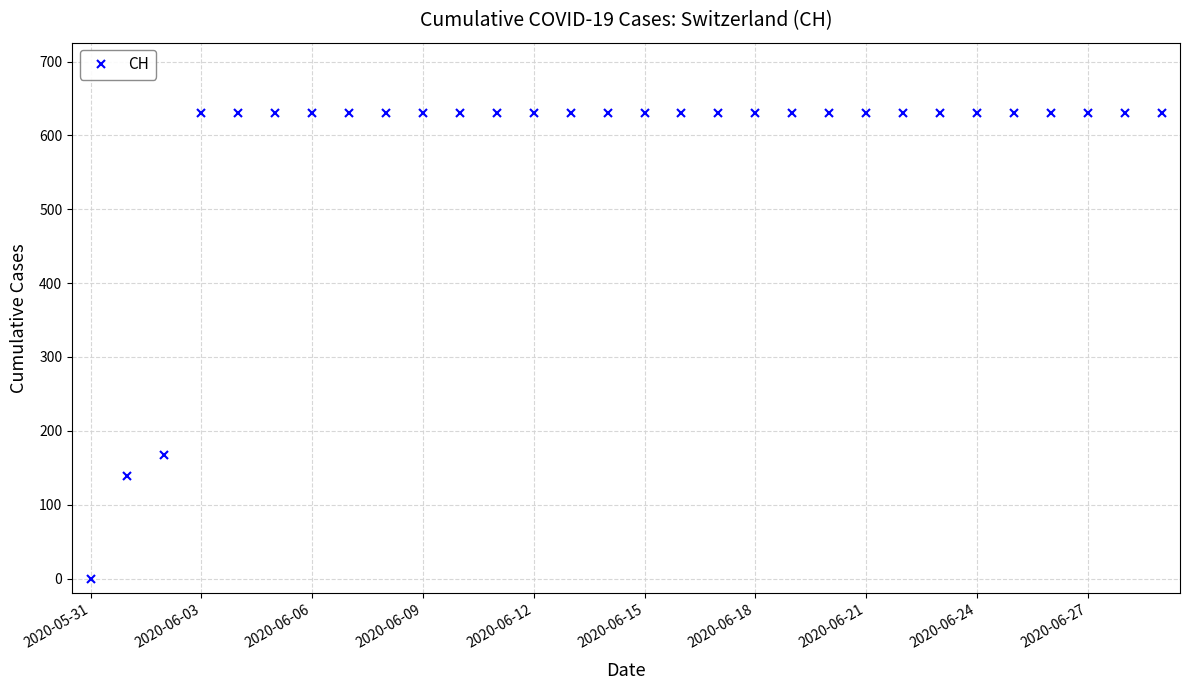

What is the value of the 14th point from the left?

631